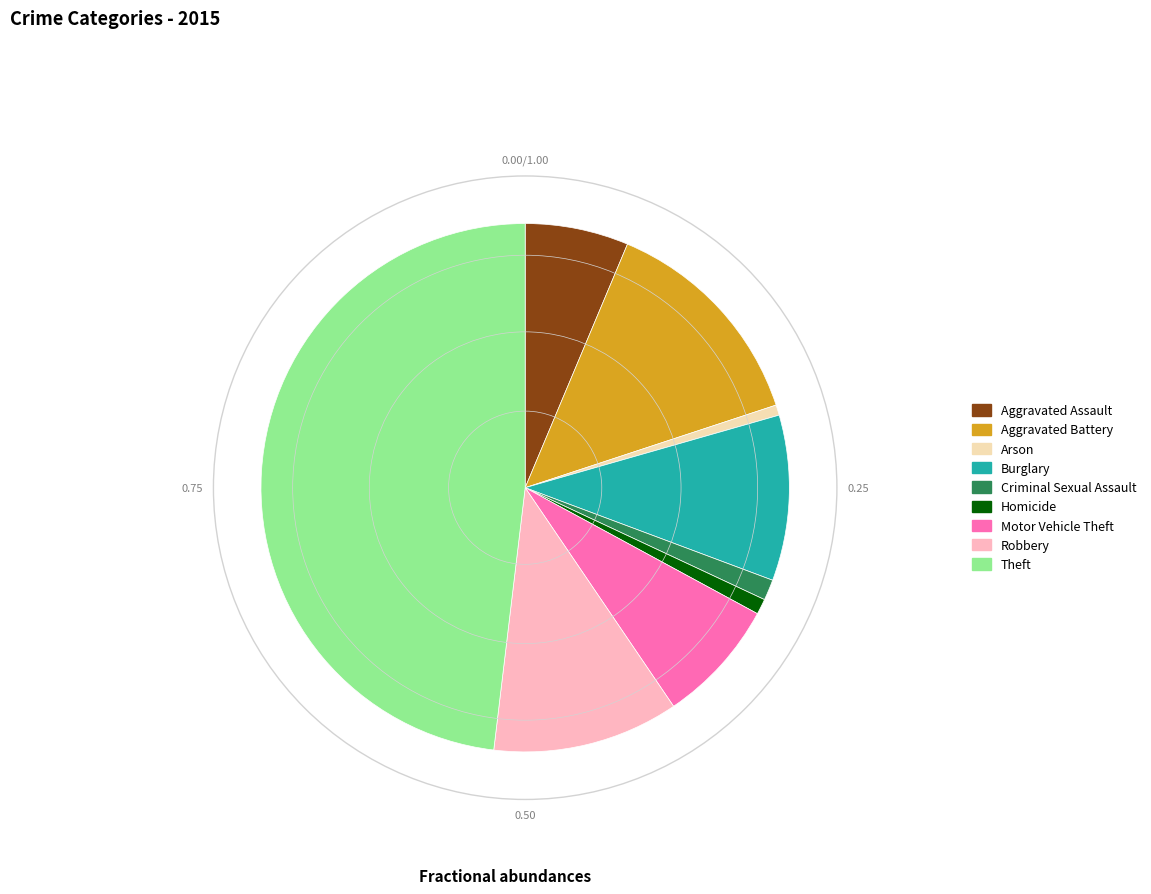

The Criminal Sexual Assault slice represents 14% of the pie. True or false?

False